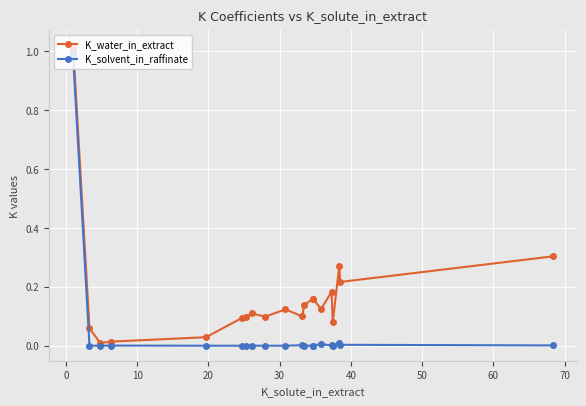

In K_solvent_in_raffinate, how many points are lower than both neighbors (excluding endpoints)?

5